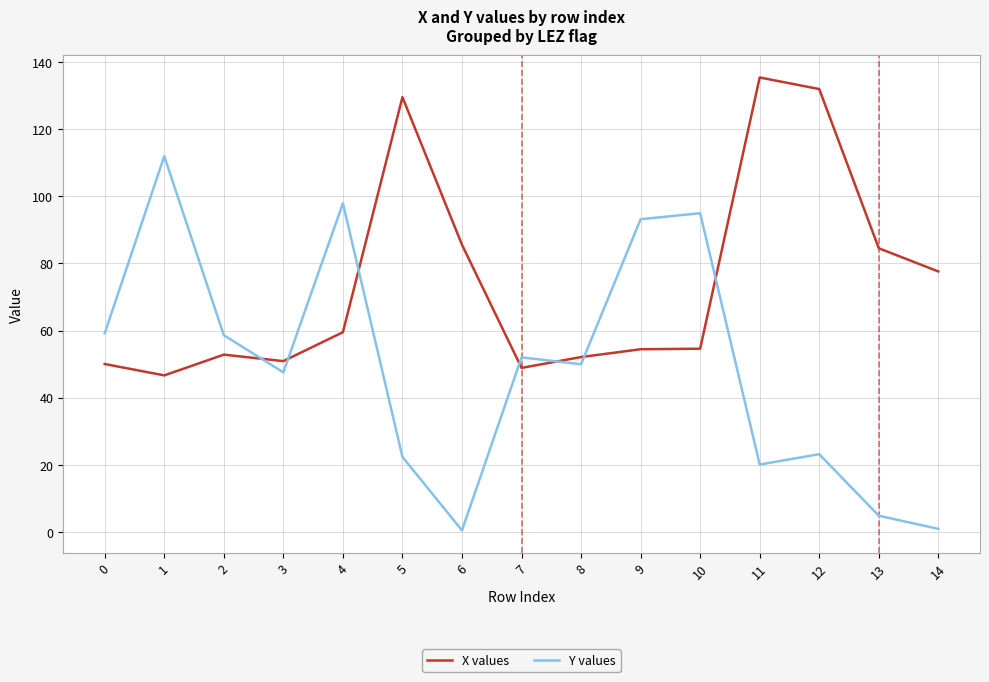

What is the sum of the X values values at 14 and 3?

128.5